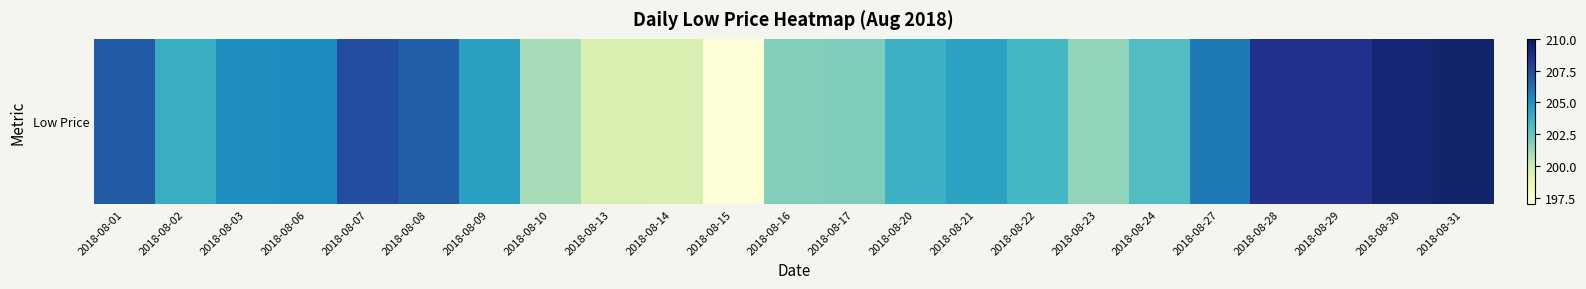

What is the change in value from 2018-08-10 to 2018-08-28?

+7.5